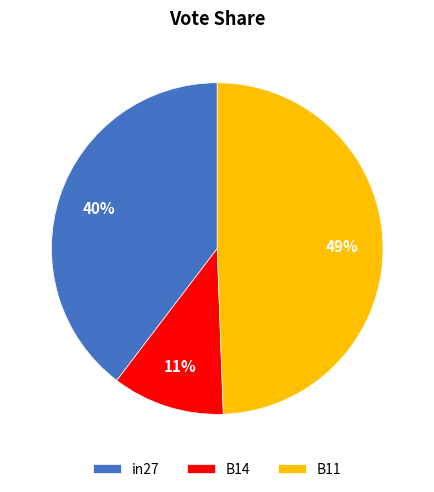

What is the smallest slice in the pie chart?

B14